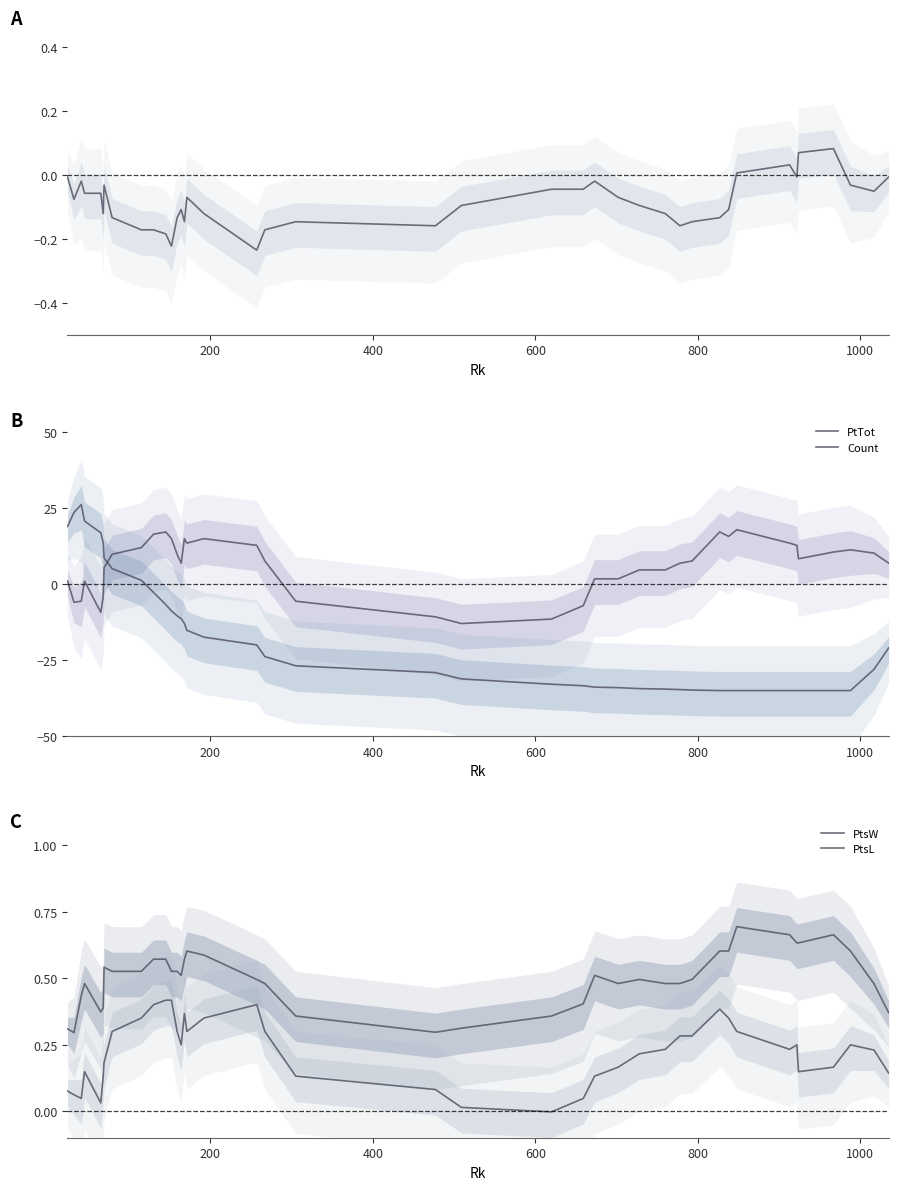

Which series has the largest total across all categories?

PtTot